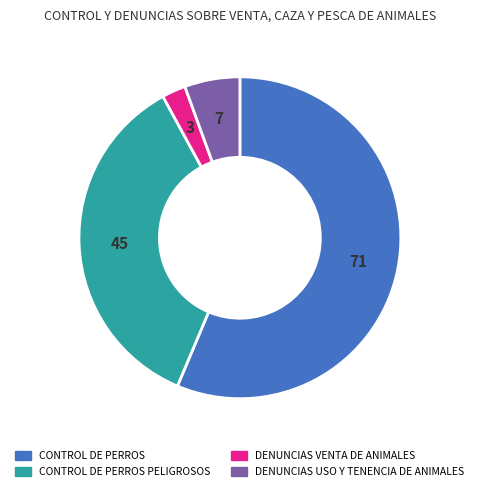

What is the ratio of the value at CONTROL DE PERROS to the value at DENUNCIAS VENTA DE ANIMALES?

23.7